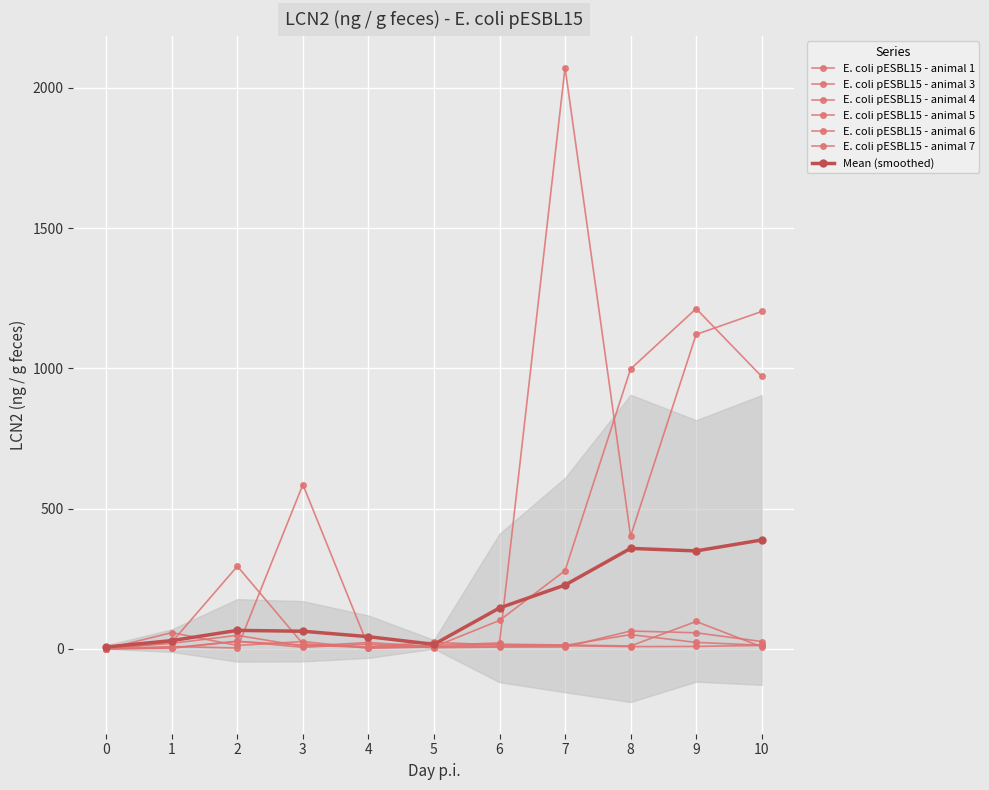

What is the value of the E. coli pESBL15 - animal 5 point at the 9th from the left?

10.0